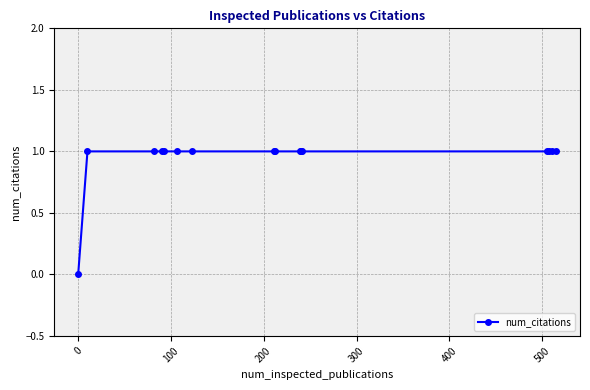

What is the sum of all values?

15